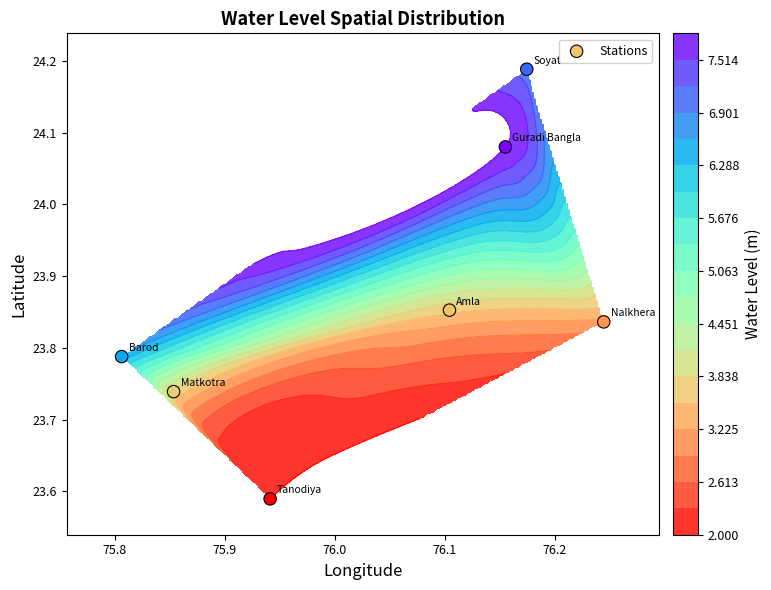

What is the greatest value displayed?

24.2